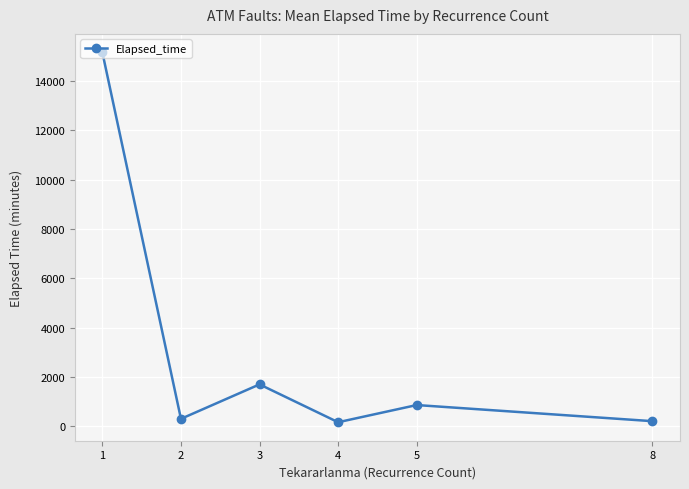

The value at 1 is 15169.1. True or false?

True